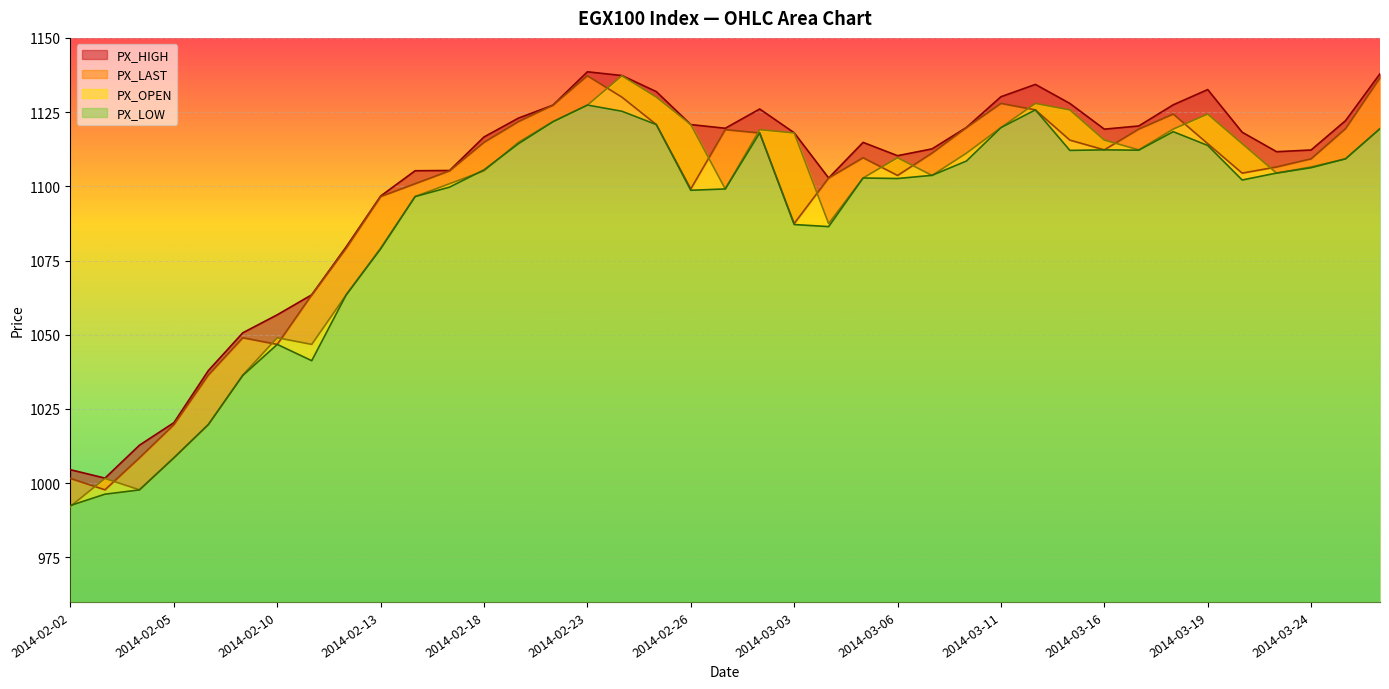

What is the minimum value for PX_OPEN?

992.2